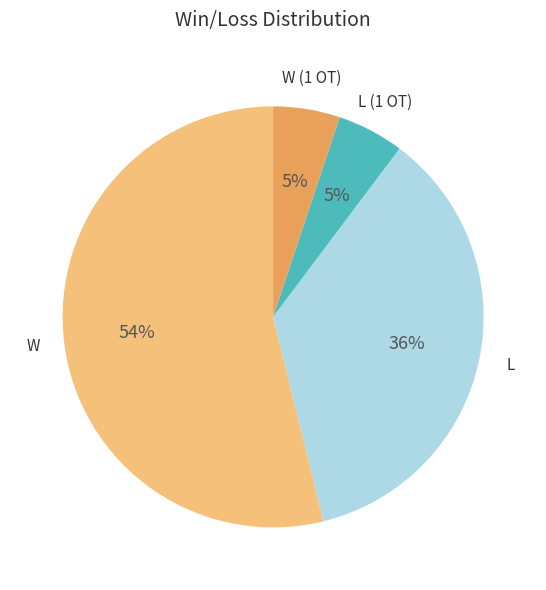

Count the number of slices in the pie.

4